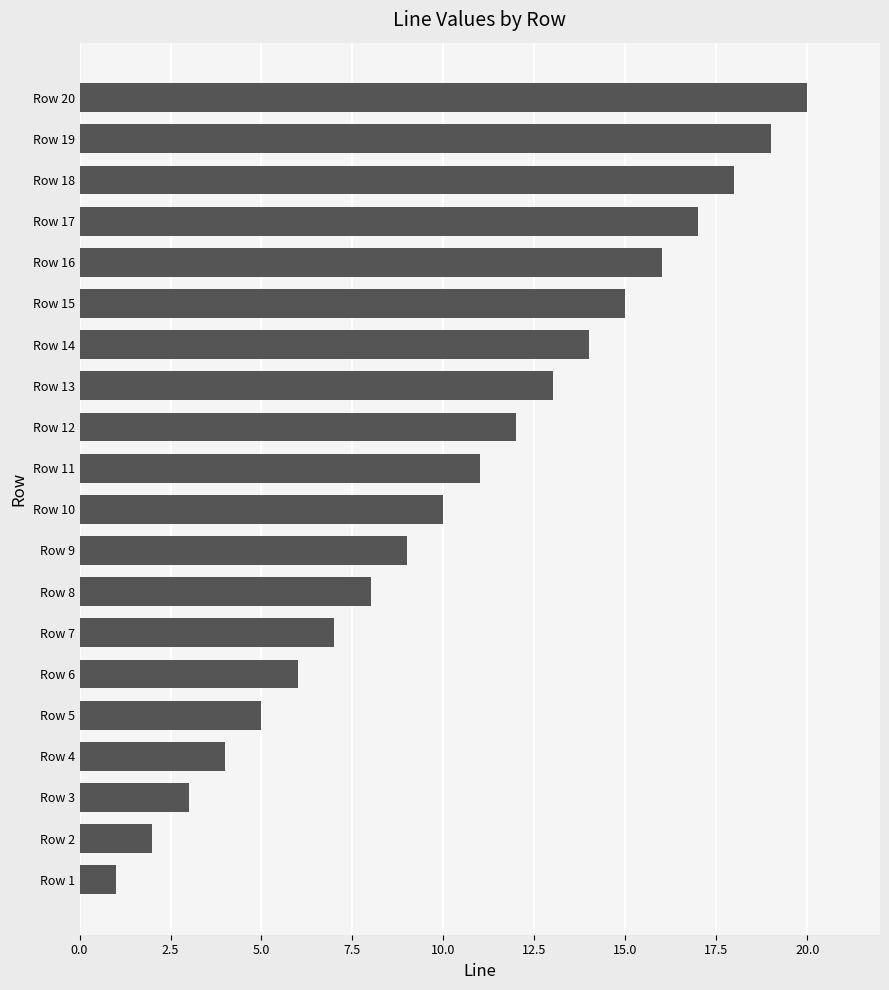

Are the bars horizontal?

Yes